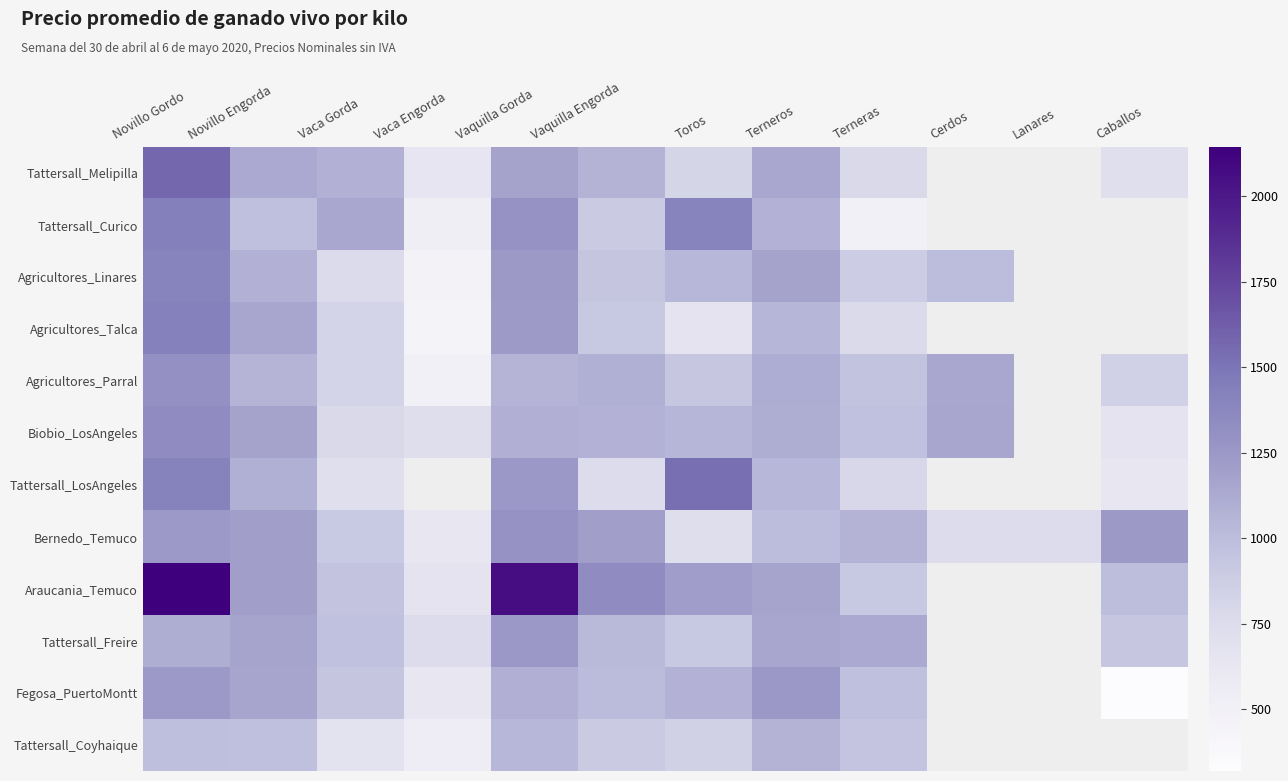

Rank the series at Vaquilla Engorda from highest to lowest value.

Araucania_Temuco, Bernedo_Temuco, Agricultores_Parral, Biobio_LosAngeles, Tattersall_Melipilla, Tattersall_Freire, Fegosa_PuertoMontt, Agricultores_Linares, Agricultores_Talca, Tattersall_Curico, Tattersall_Coyhaique, Tattersall_LosAngeles